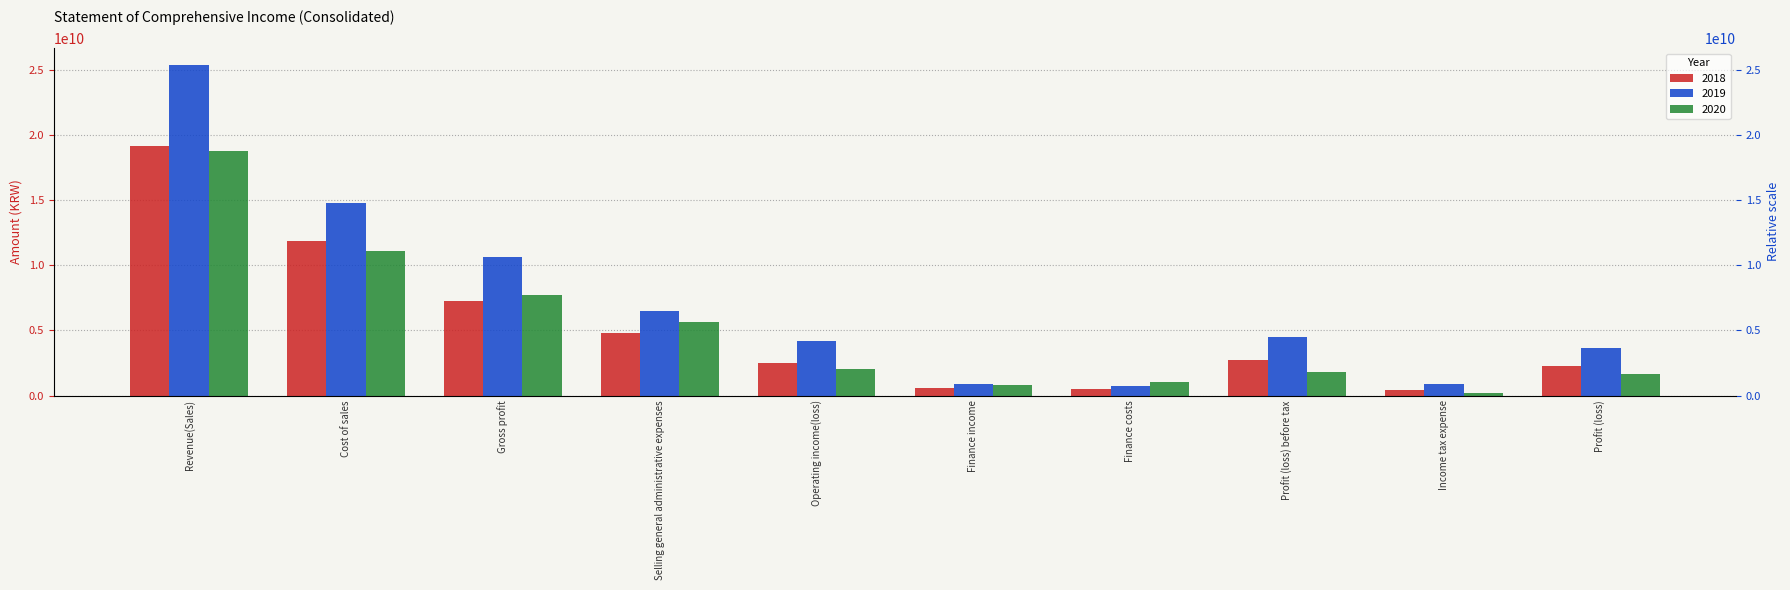

At which label does 2020 reach its peak?

Revenue(Sales)